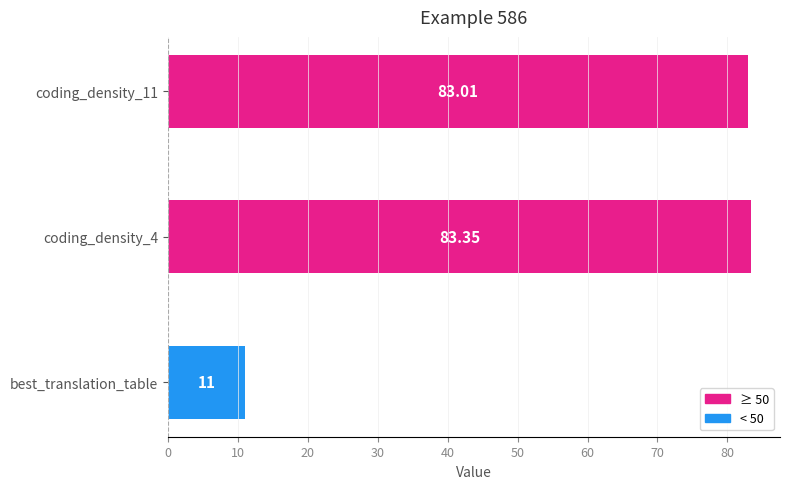

Where is the data nearest to the value 47?

best_translation_table